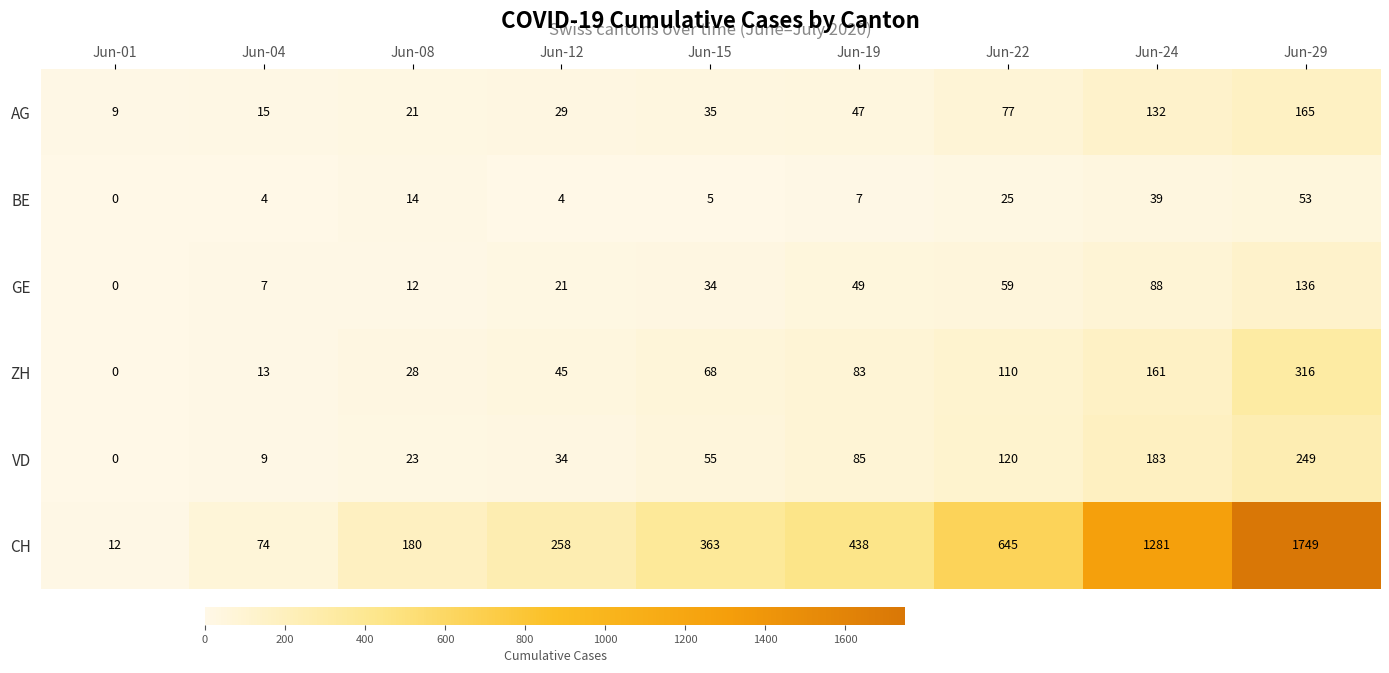

Rank the series by their maximum value, from lowest to highest.

BE, GE, AG, VD, ZH, CH